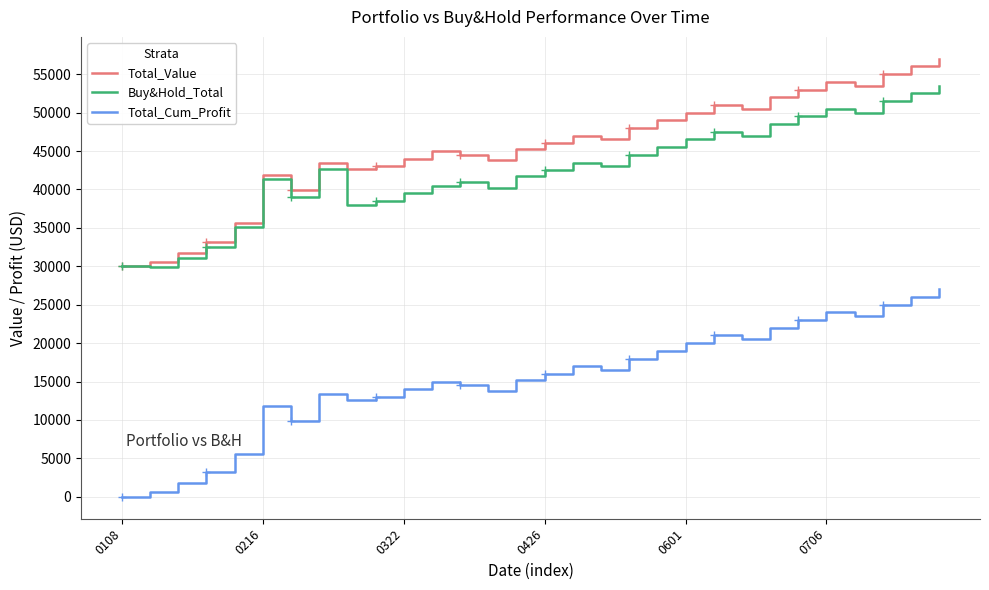

Which category has the highest value in the Total_Cum_Profit series?

29